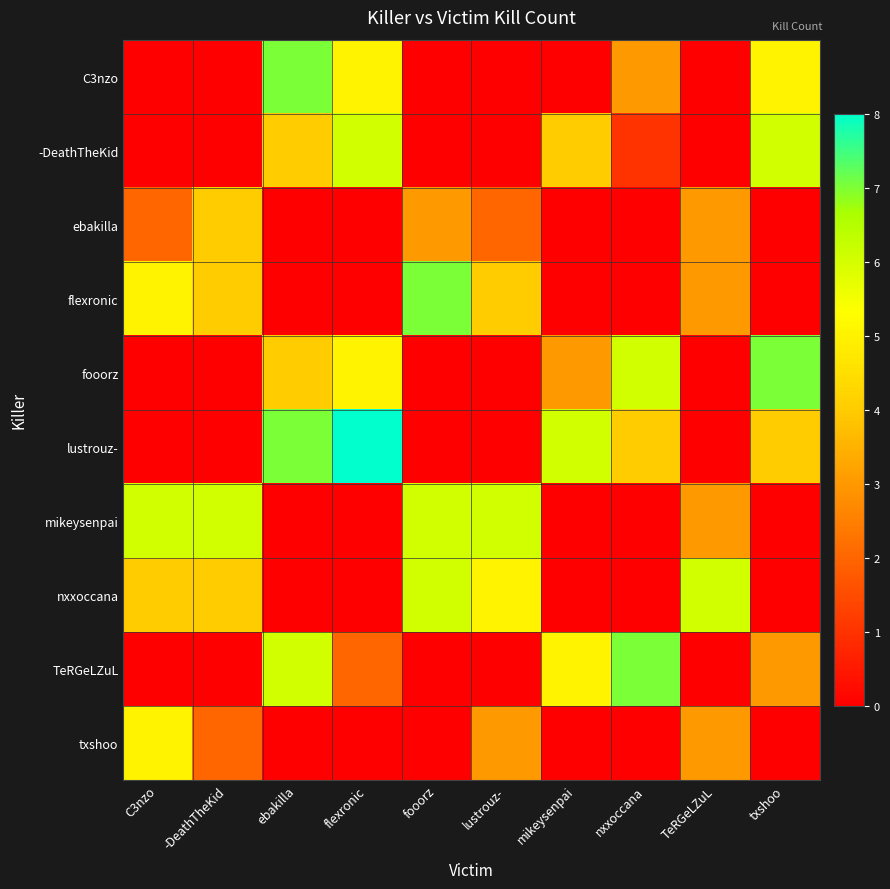

Reading left to right, transcribe all the data shown in this chart.

C3nzo: C3nzo=0	-DeathTheKid=0	ebakilla=7	flexronic=5	fooorz=0	lustrouz-=0	mikeysenpai=0	nxxoccana=3	TeRGeLZuL=0	txshoo=5
-DeathTheKid: C3nzo=0	-DeathTheKid=0	ebakilla=4	flexronic=6	fooorz=0	lustrouz-=0	mikeysenpai=4	nxxoccana=1	TeRGeLZuL=0	txshoo=6
ebakilla: C3nzo=2	-DeathTheKid=4	ebakilla=0	flexronic=0	fooorz=3	lustrouz-=2	mikeysenpai=0	nxxoccana=0	TeRGeLZuL=3	txshoo=0
flexronic: C3nzo=5	-DeathTheKid=4	ebakilla=0	flexronic=0	fooorz=7	lustrouz-=4	mikeysenpai=0	nxxoccana=0	TeRGeLZuL=3	txshoo=0
fooorz: C3nzo=0	-DeathTheKid=0	ebakilla=4	flexronic=5	fooorz=0	lustrouz-=0	mikeysenpai=3	nxxoccana=6	TeRGeLZuL=0	txshoo=7
lustrouz-: C3nzo=0	-DeathTheKid=0	ebakilla=7	flexronic=8	fooorz=0	lustrouz-=0	mikeysenpai=6	nxxoccana=4	TeRGeLZuL=0	txshoo=4
mikeysenpai: C3nzo=6	-DeathTheKid=6	ebakilla=0	flexronic=0	fooorz=6	lustrouz-=6	mikeysenpai=0	nxxoccana=0	TeRGeLZuL=3	txshoo=0
nxxoccana: C3nzo=4	-DeathTheKid=4	ebakilla=0	flexronic=0	fooorz=6	lustrouz-=5	mikeysenpai=0	nxxoccana=0	TeRGeLZuL=6	txshoo=0
TeRGeLZuL: C3nzo=0	-DeathTheKid=0	ebakilla=6	flexronic=2	fooorz=0	lustrouz-=0	mikeysenpai=5	nxxoccana=7	TeRGeLZuL=0	txshoo=3
txshoo: C3nzo=5	-DeathTheKid=2	ebakilla=0	flexronic=0	fooorz=0	lustrouz-=3	mikeysenpai=0	nxxoccana=0	TeRGeLZuL=3	txshoo=0